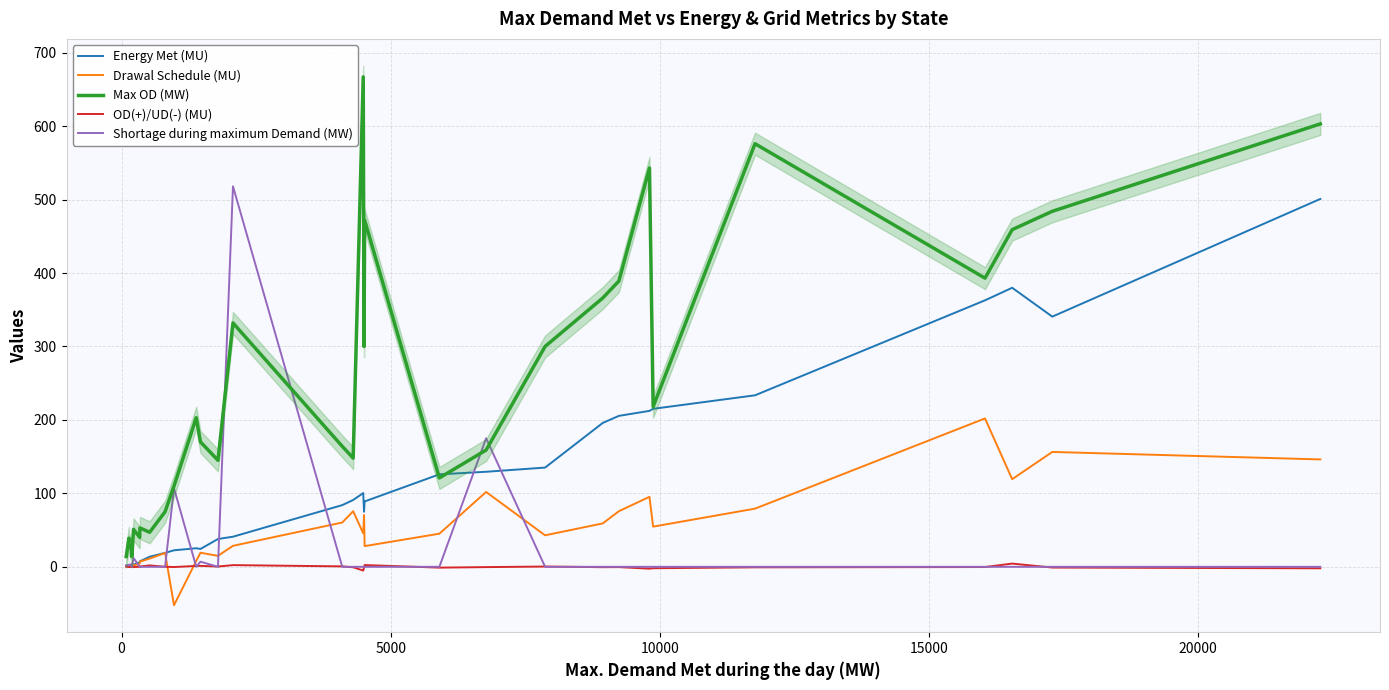

How many data points in Drawal Schedule (MU) are above 42?

16